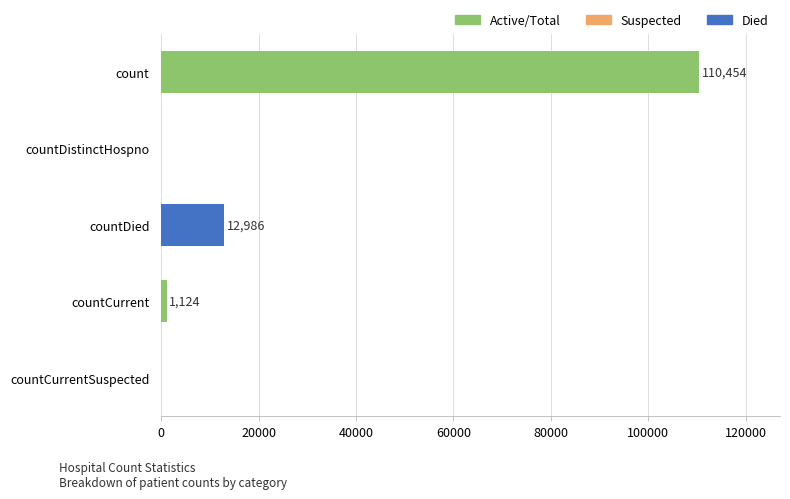

What is the maximum value shown in the chart?

110454